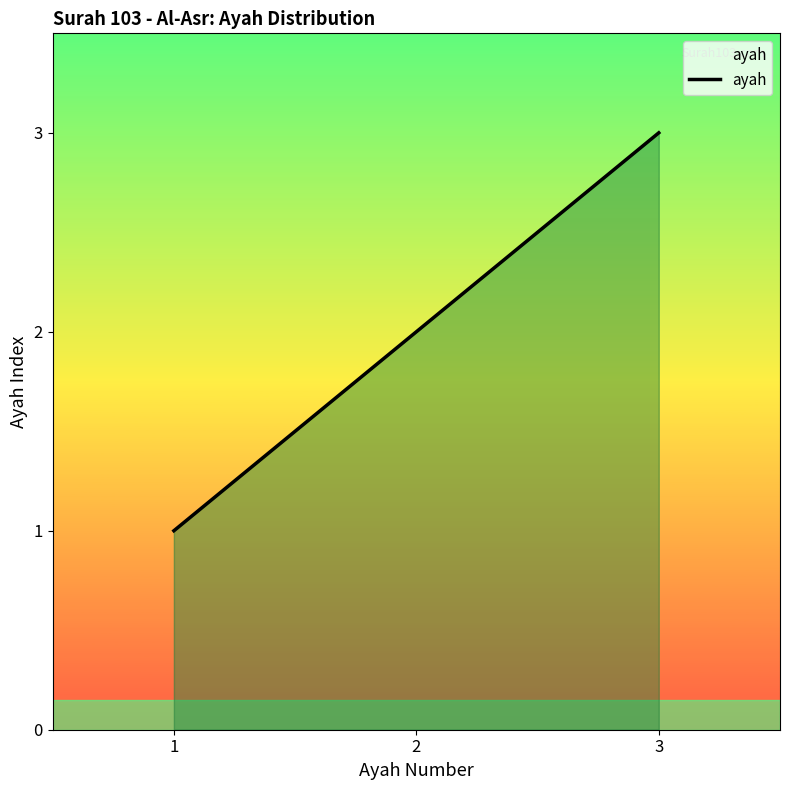

Rank the categories by value from highest to lowest.

3, 2, 1